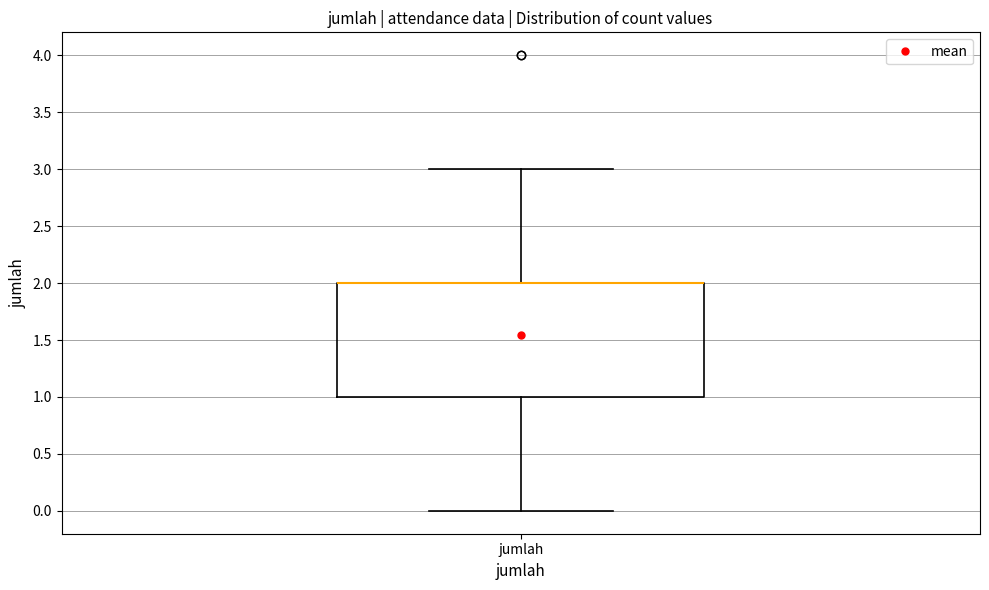

Read this box plot against the y-axis: the position of the median line, the range covered by the box, and the ends of both whiskers. The values are not printed on the chart, so give them approximately, as read against the axis.

median 2 (drawn on the box's upper edge), box 1 to 2, whiskers 0 to 3